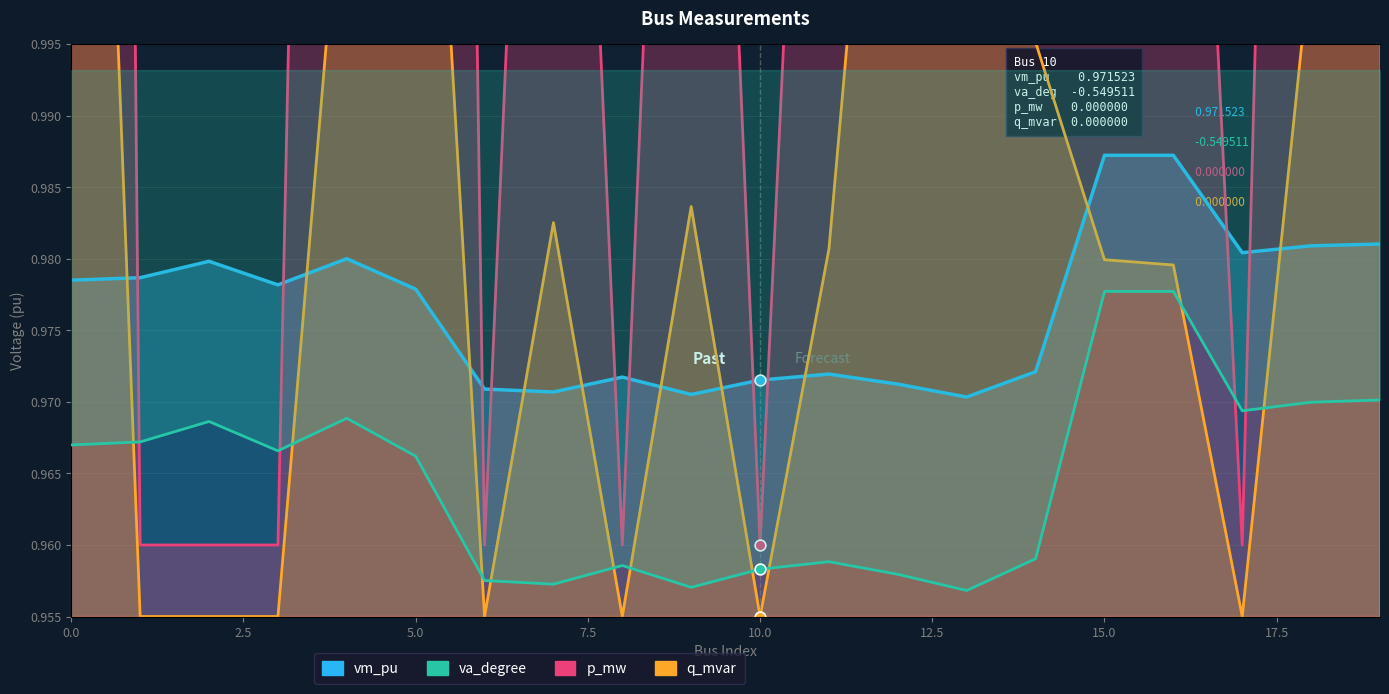

Which series contains the lowest Y value?

va_degree